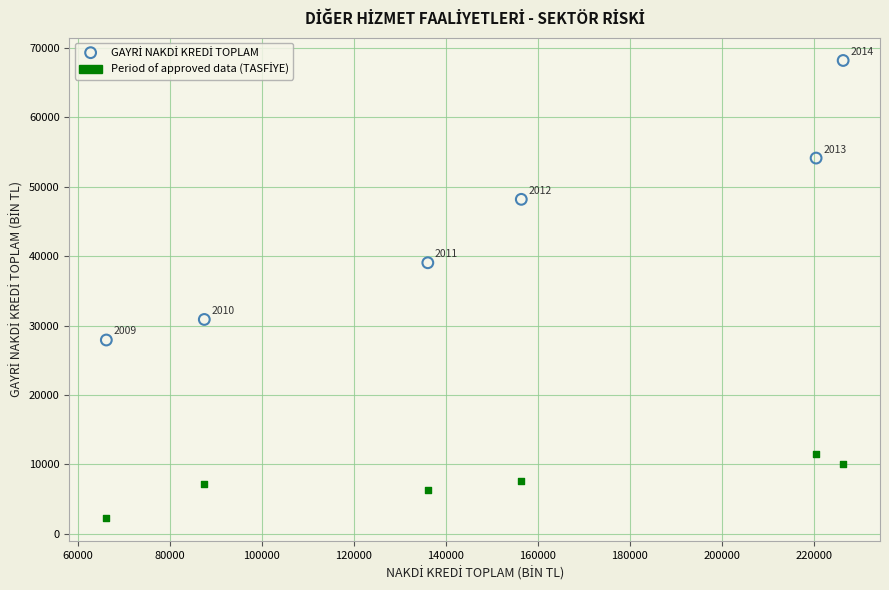

Across all series, what Y value is closest to 35198?

39040.0